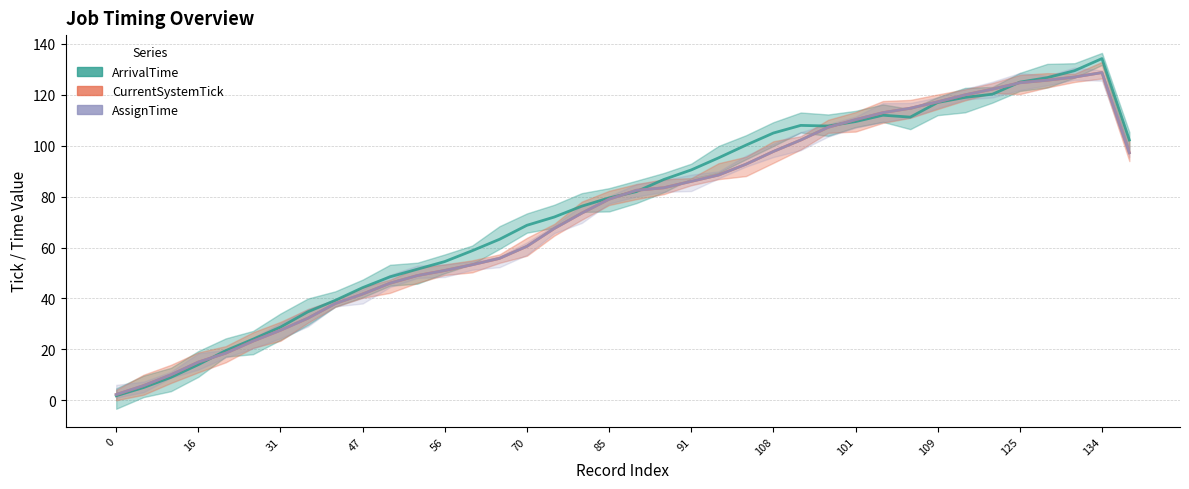

What is the difference between the second highest and second lowest values in the CurrentSystemTick series?

121.2